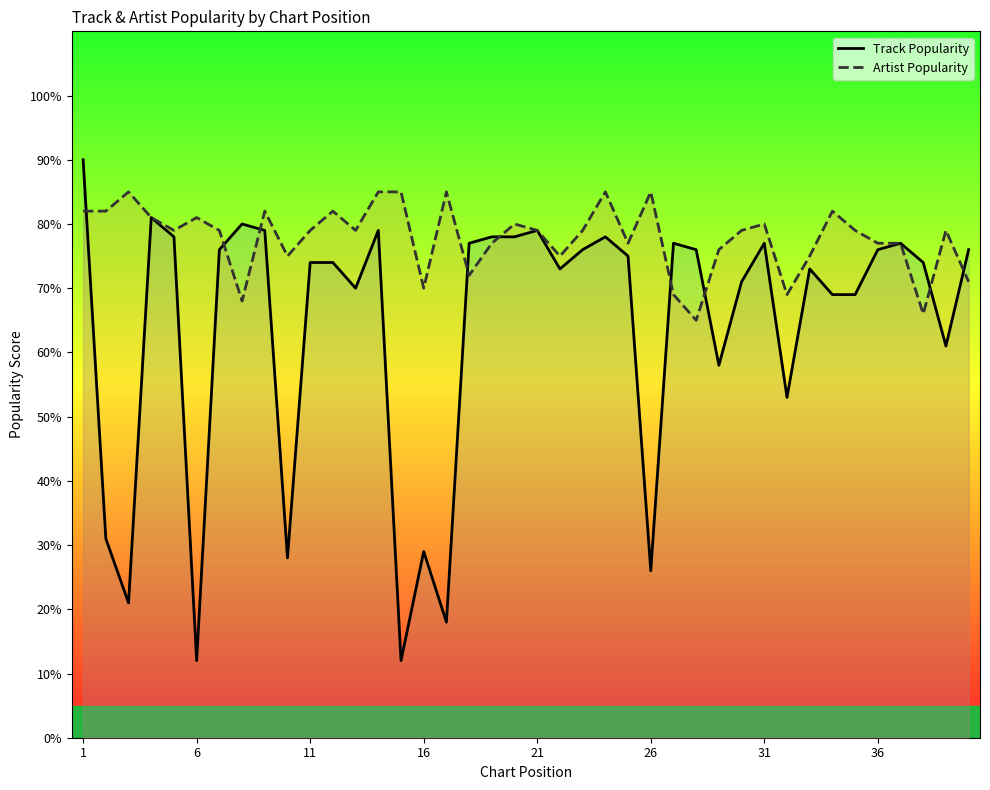

Which series has the largest range (max minus min)?

Track Popularity